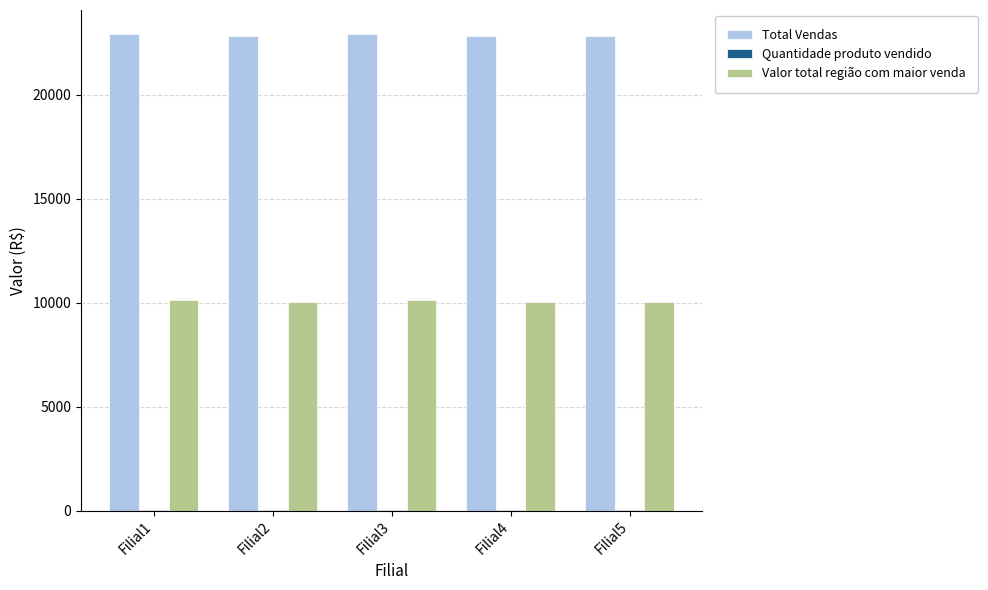

The value of Total Vendas at Filial5 is 22820. True or false?

True